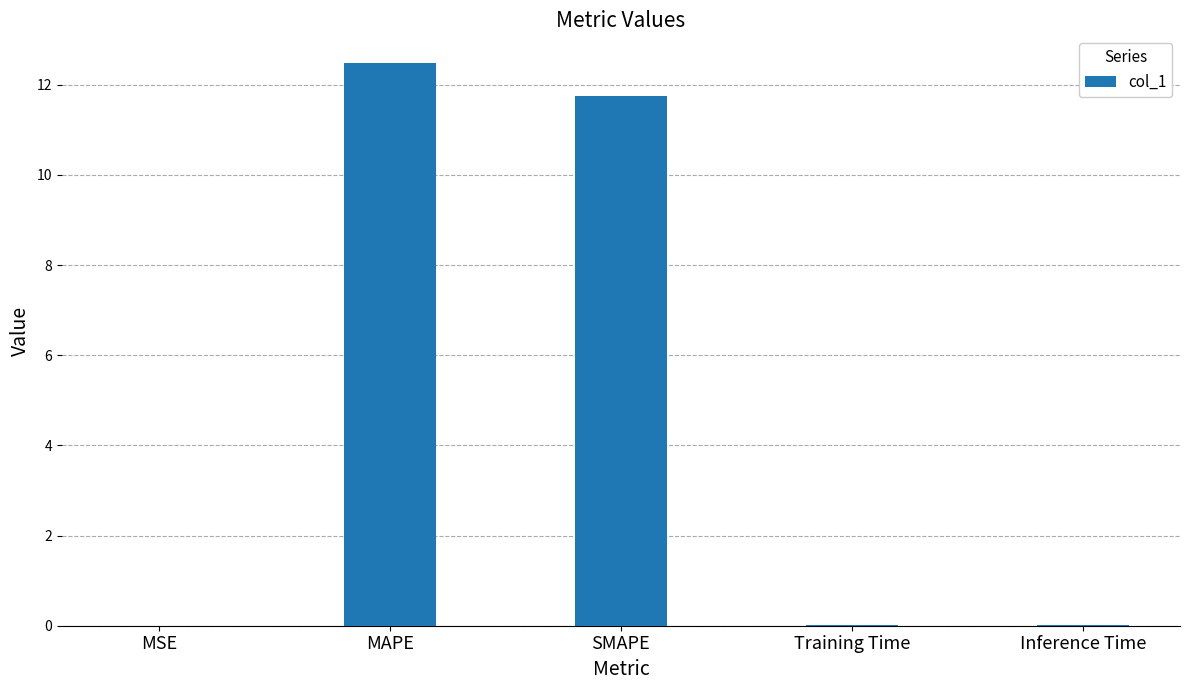

What is the sum of all values?

24.2